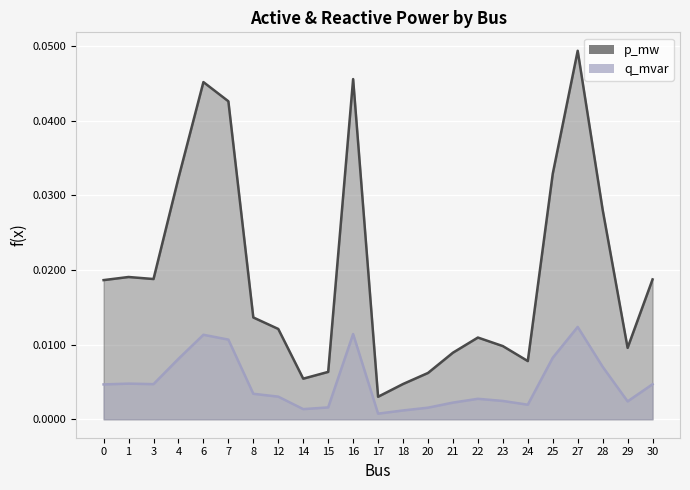

In p_mw, how many points are lower than both neighbors (excluding endpoints)?

5